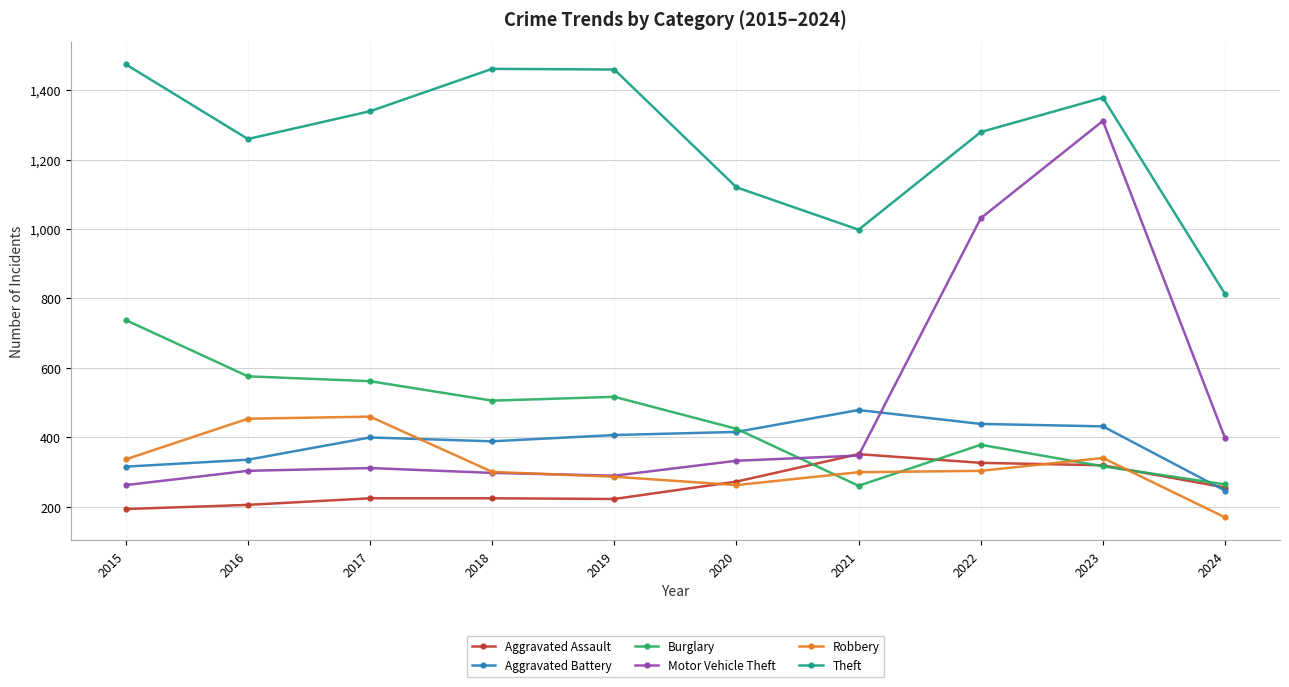

True or false: Theft and Aggravated Assault cross at least once.

False